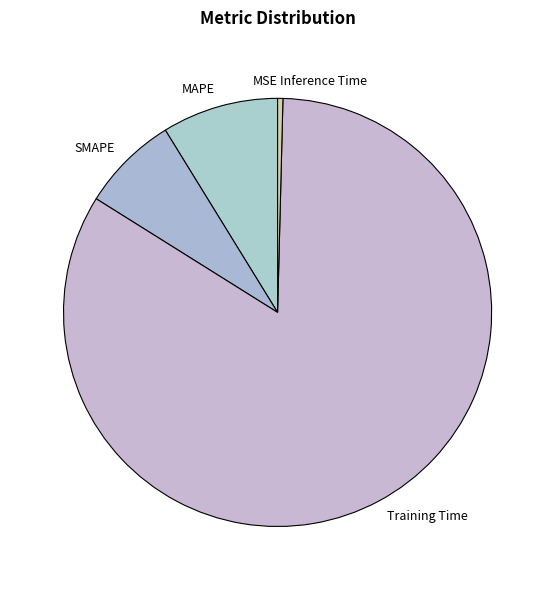

What is the largest slice in the pie chart?

Training Time